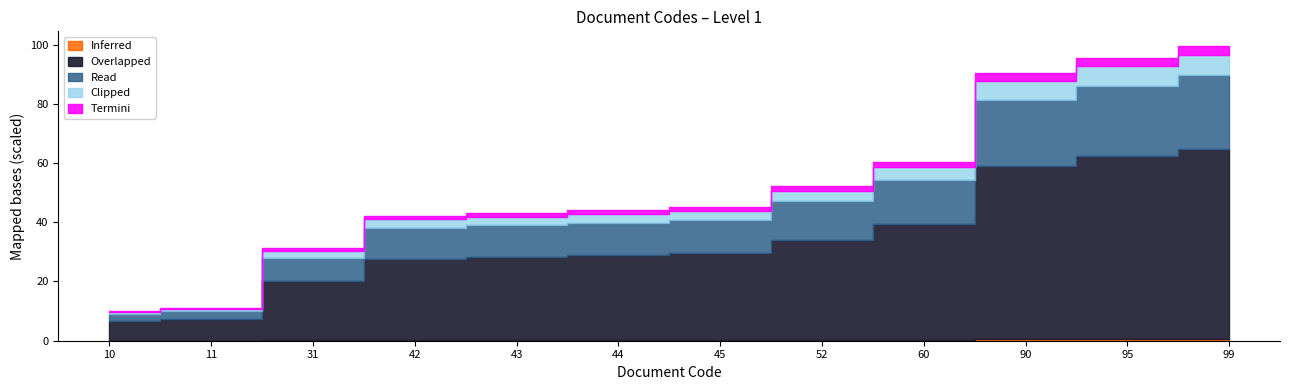

At which label is the value closest to 54?

52